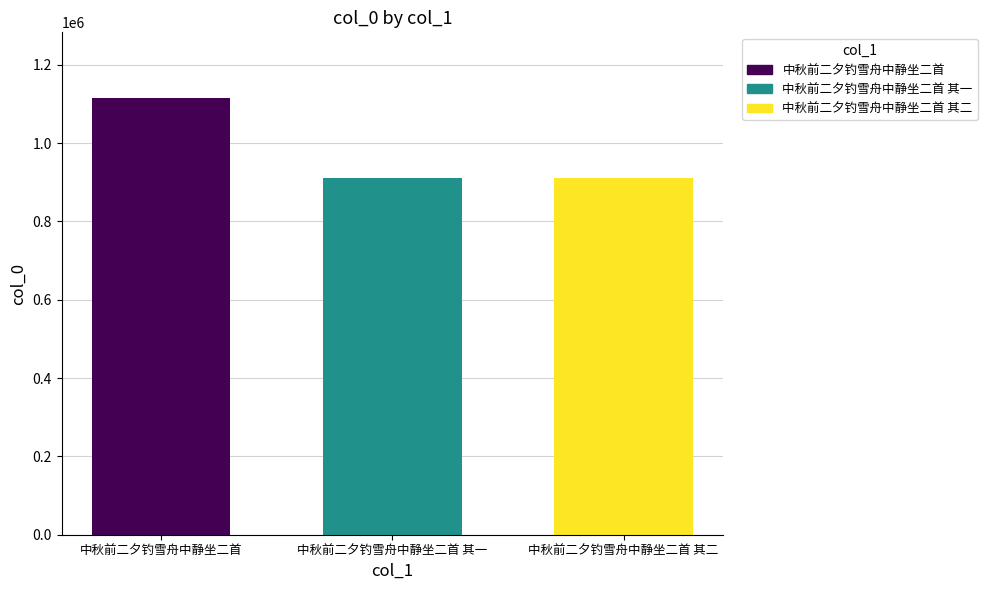

At which label is the value closest to 1013708?

中秋前二夕钓雪舟中静坐二首 其一